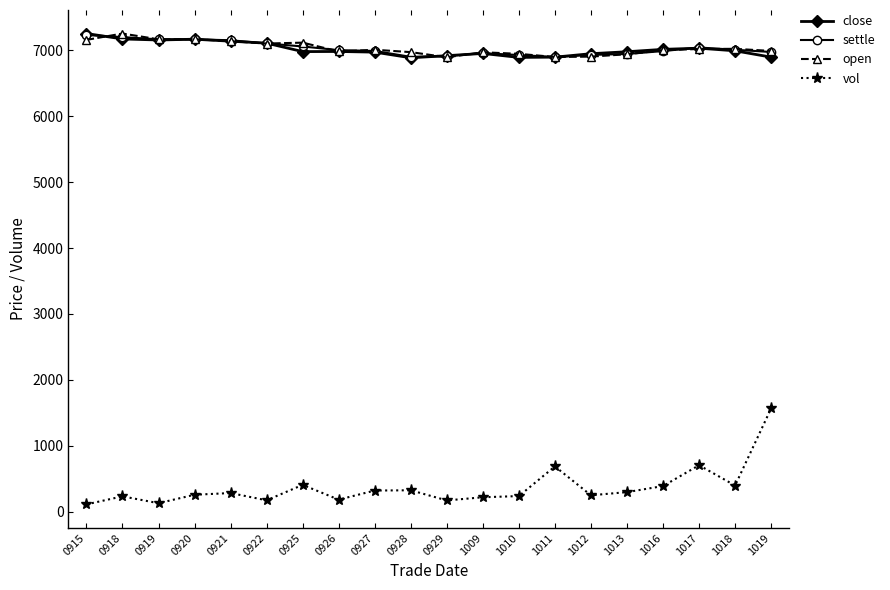

Where is the first local maximum for vol?

0918